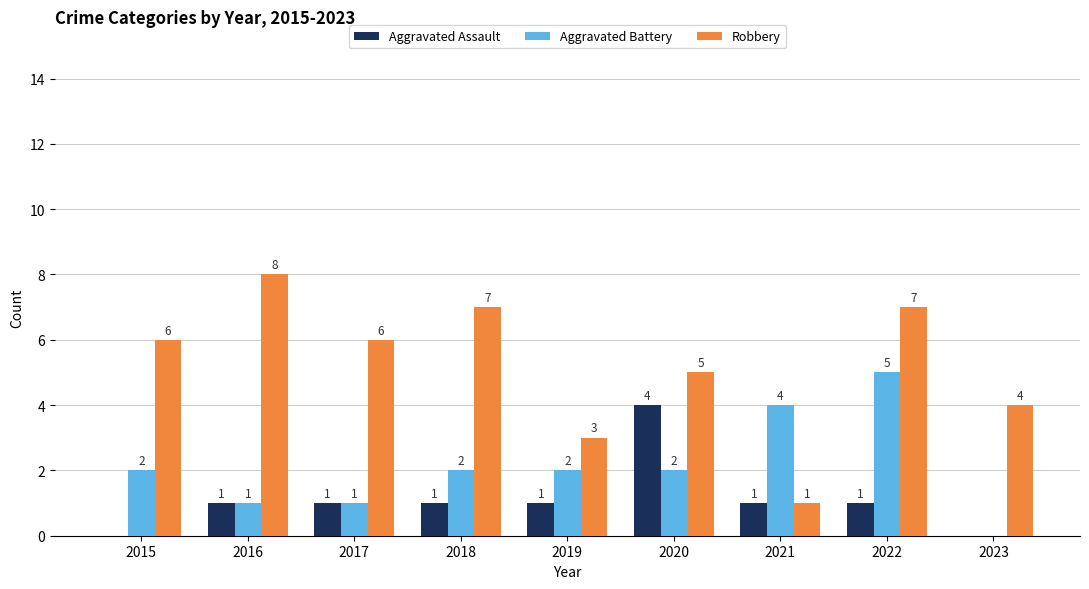

Reading left to right, transcribe all the data shown in this chart.

Aggravated Assault: 0	1	1	1	1	4	1	1	0
Aggravated Battery: 2	1	1	2	2	2	4	5	0
Robbery: 6	8	6	7	3	5	1	7	4